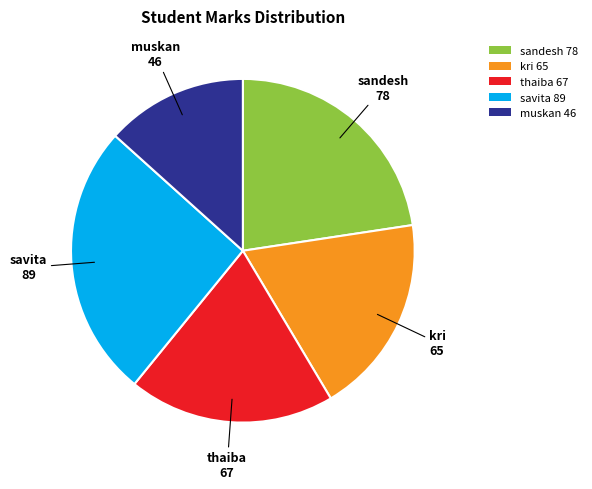

Which has a higher value, kri 65 or thaiba 67?

thaiba 67